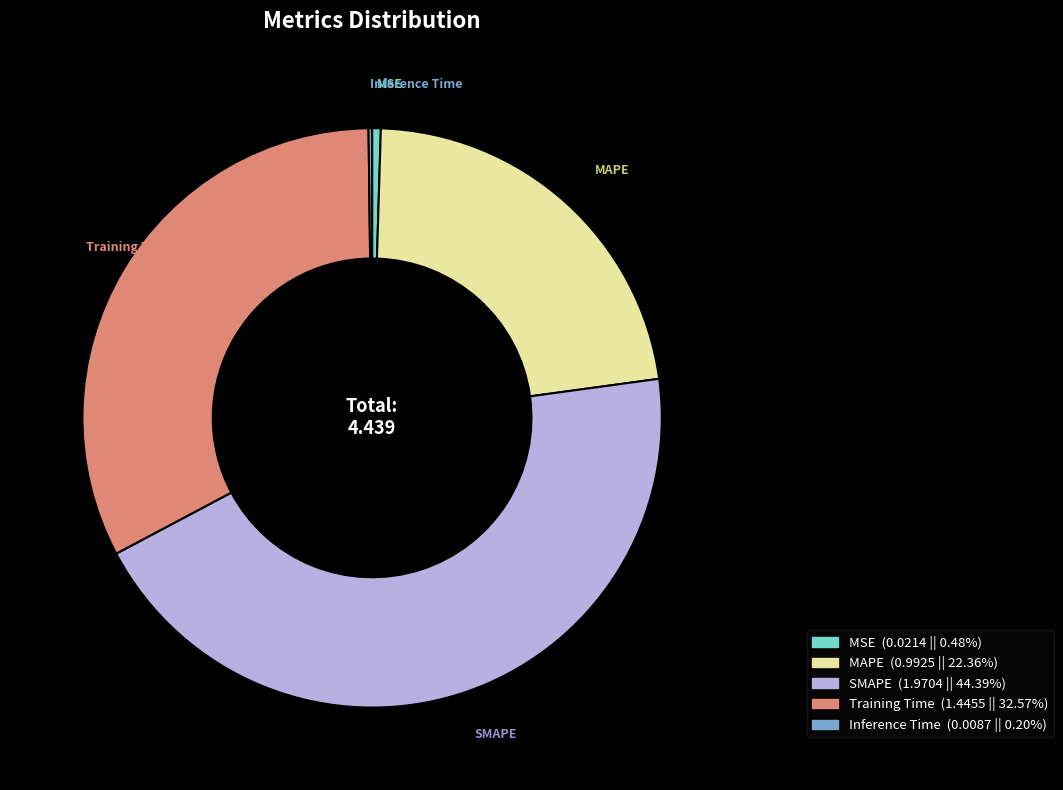

Which category has the biggest portion of the pie?

SMAPE